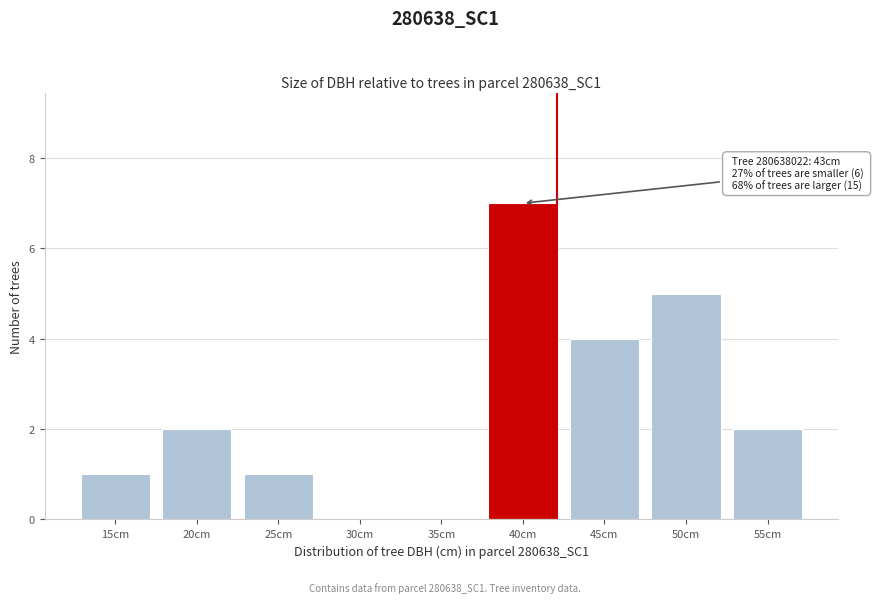

Reading left to right, transcribe all the data shown in this chart.

15cm=1	20cm=2	25cm=1	30cm=0	35cm=0	40cm=7	45cm=4	50cm=5	55cm=2